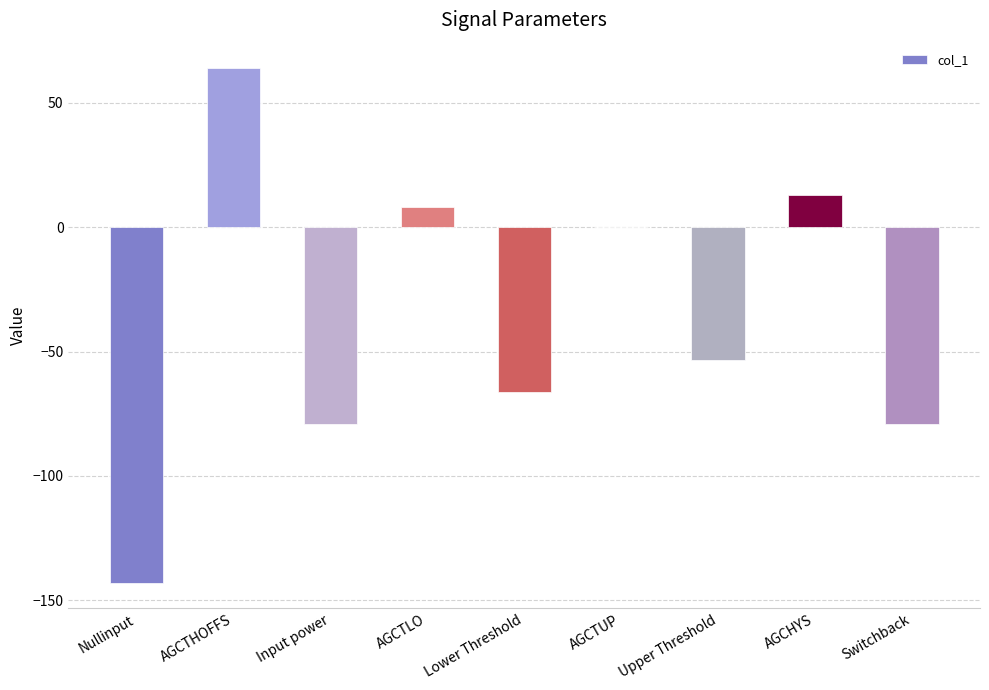

Between AGCTUP and Nullinput, which is larger?

AGCTUP